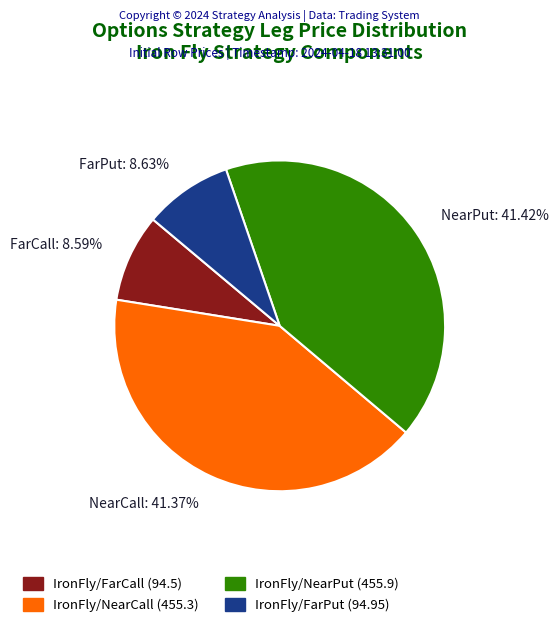

Does FarCall: 8.59% represent more than half of the total?

No